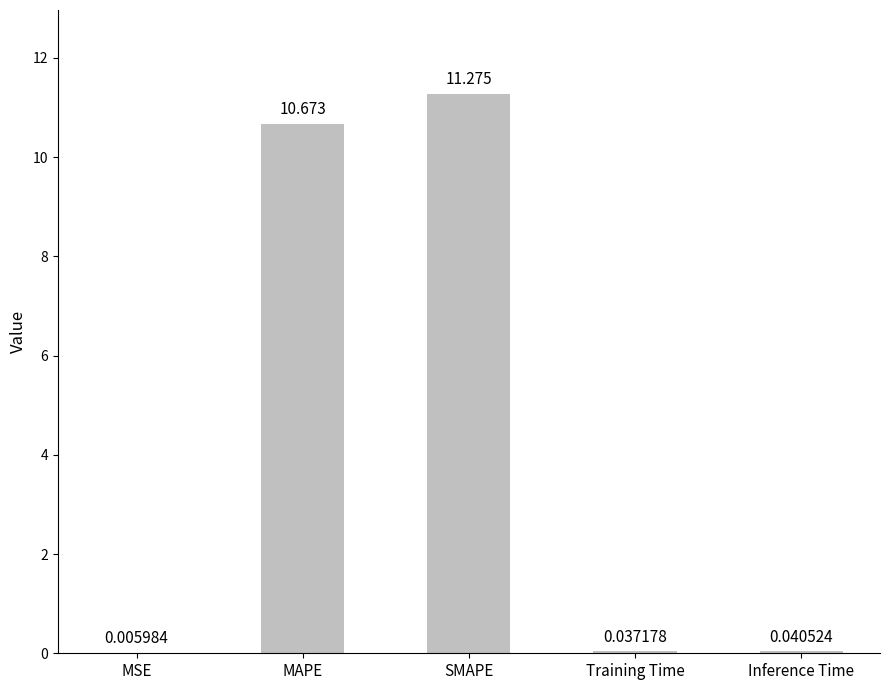

Which has a higher value, Inference Time or Training Time?

Inference Time